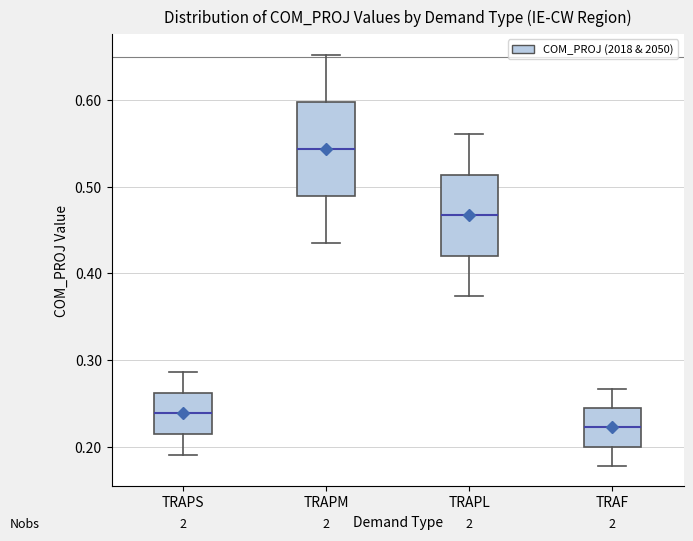

Comparing the boxes themselves (not the whiskers), which one is the tallest?

TRAPM